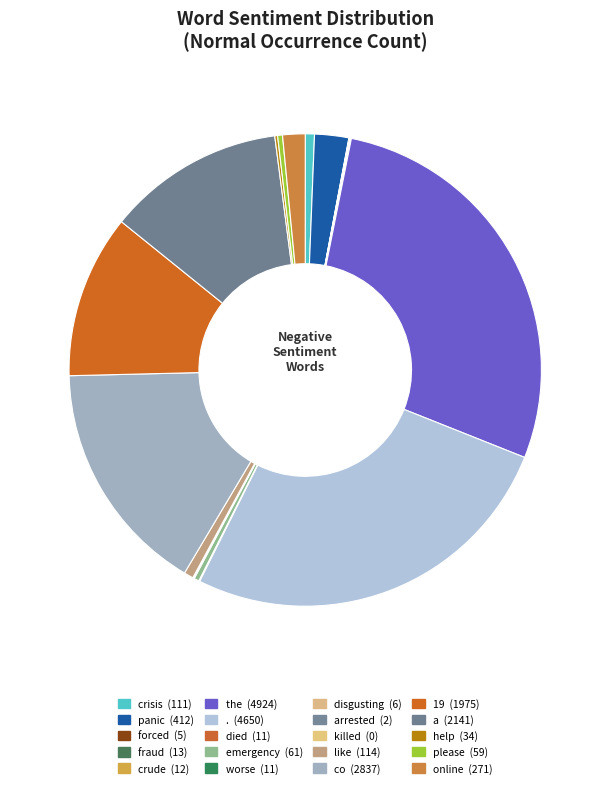

How many slices are in this pie chart?

20